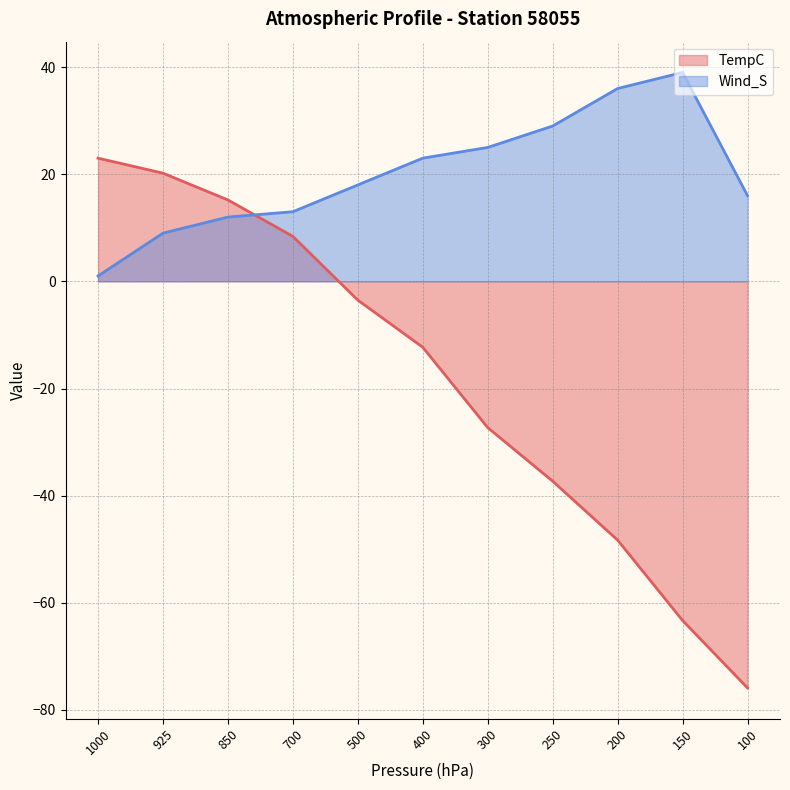

How many times do Wind_S and TempC cross each other?

1